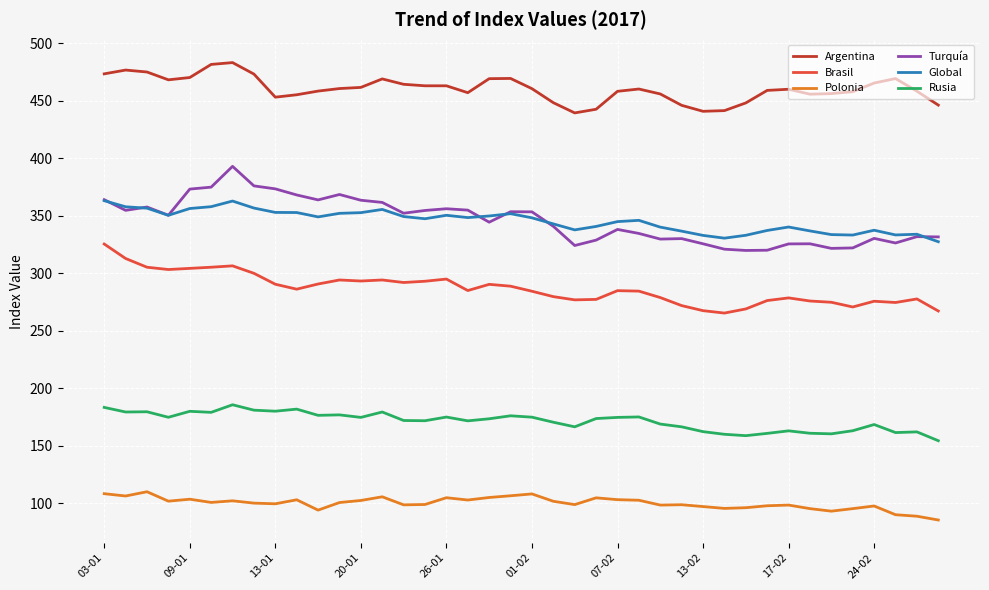

At how many categories does at least one series exceed 223?

40